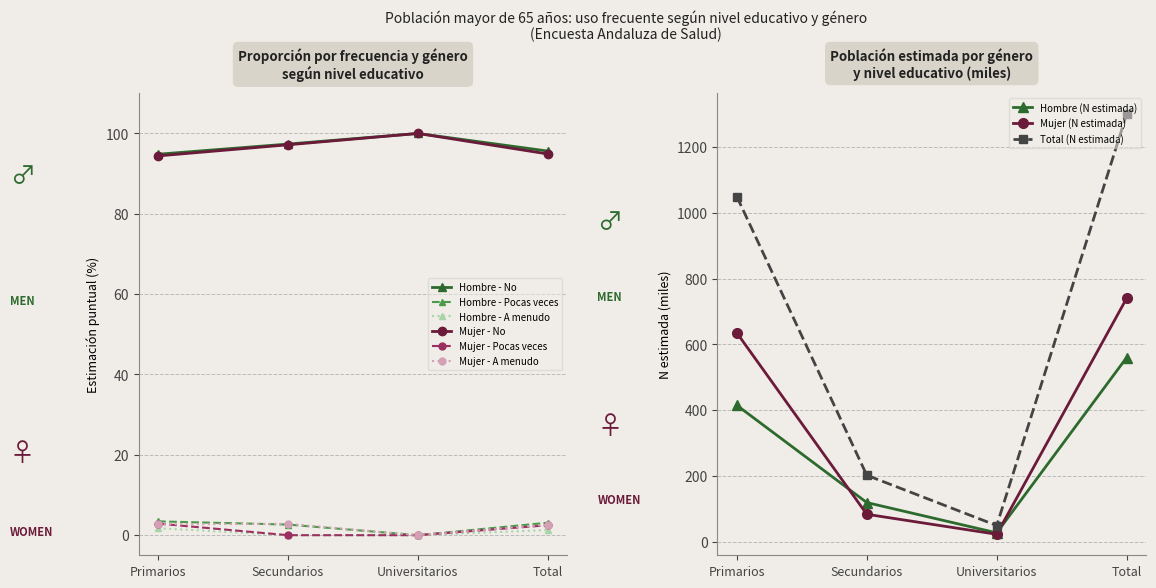

True or false: Hombre - No and Mujer - No cross at least once.

False